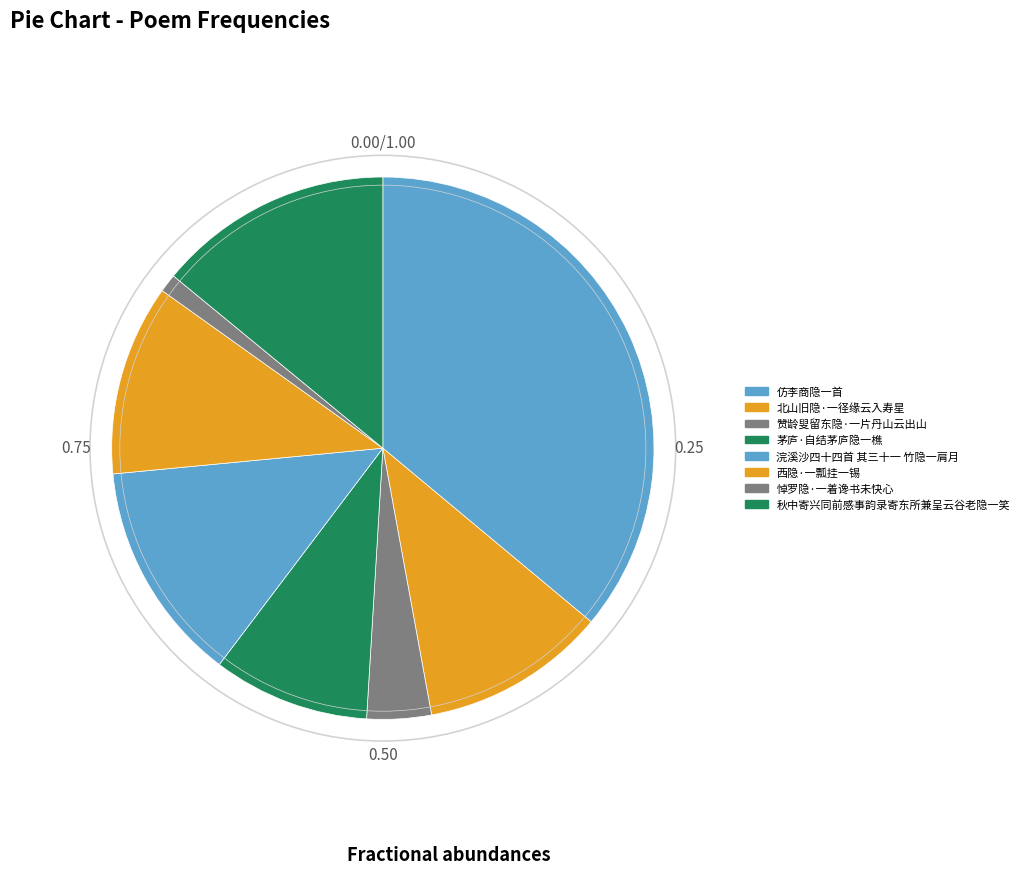

To the nearest percent, what percentage of the pie is 北山旧隐·一径缘云入寿星?

11%